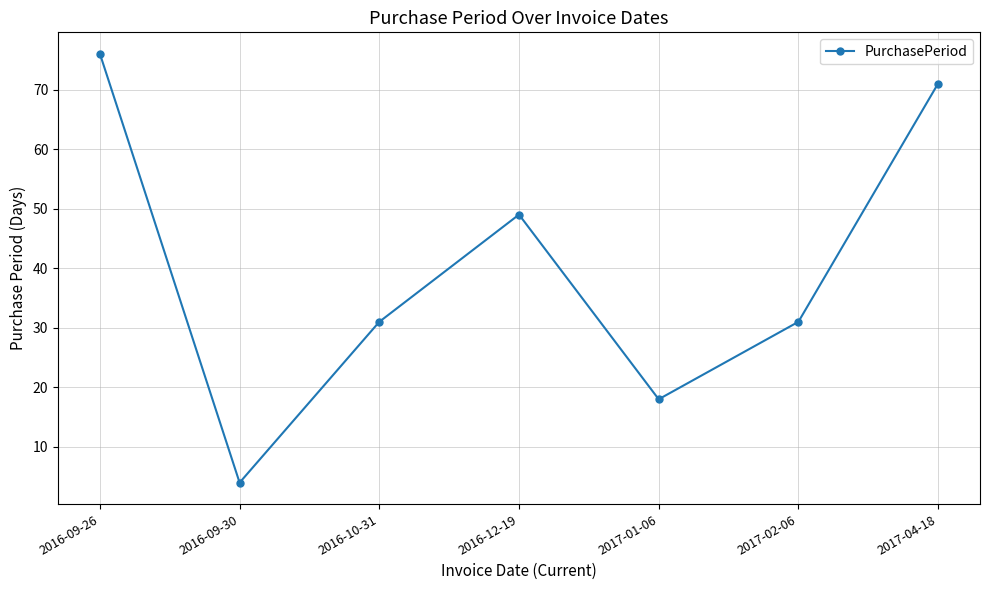

True or false: the data shows 35 at 2016-09-26.

False